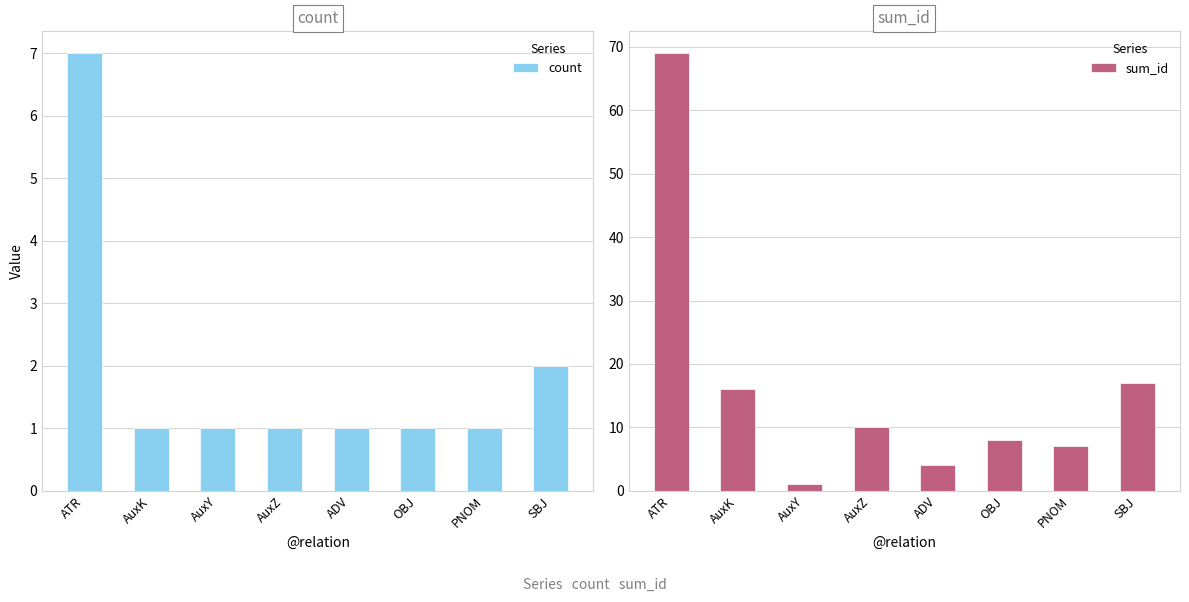

Between SBJ and AuxZ, which is larger?

SBJ